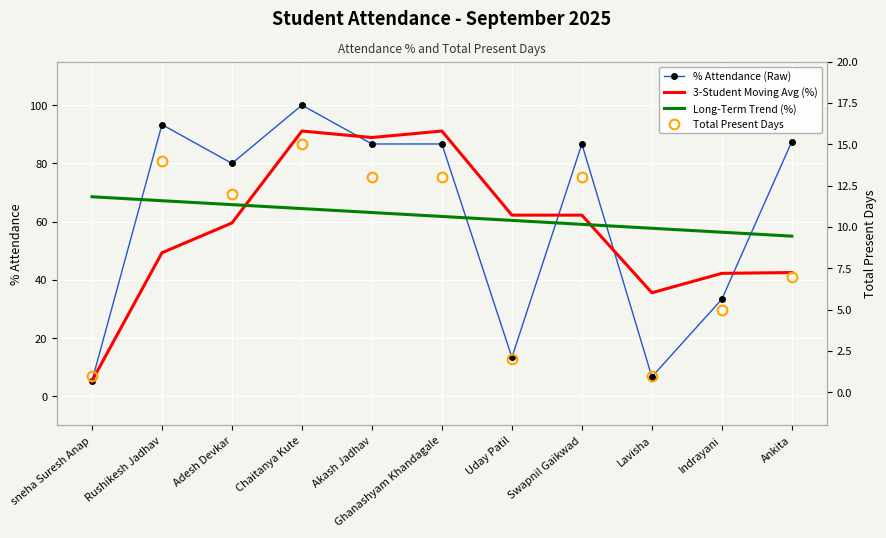

Is this an area chart (filled region under the line)?

No